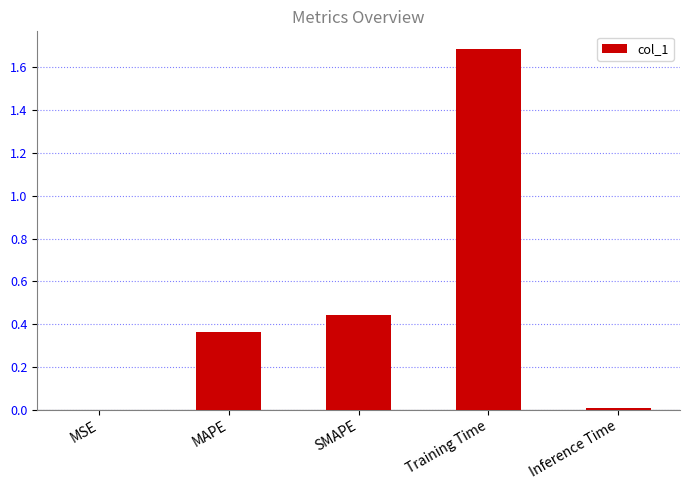

The chart shows a value of 0.0 at Inference Time. True or false?

True